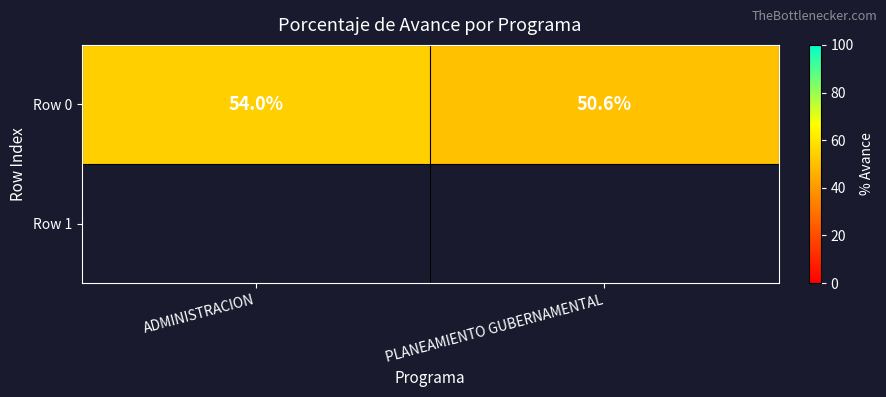

Which label corresponds to the largest value in the chart?

ADMINISTRACION